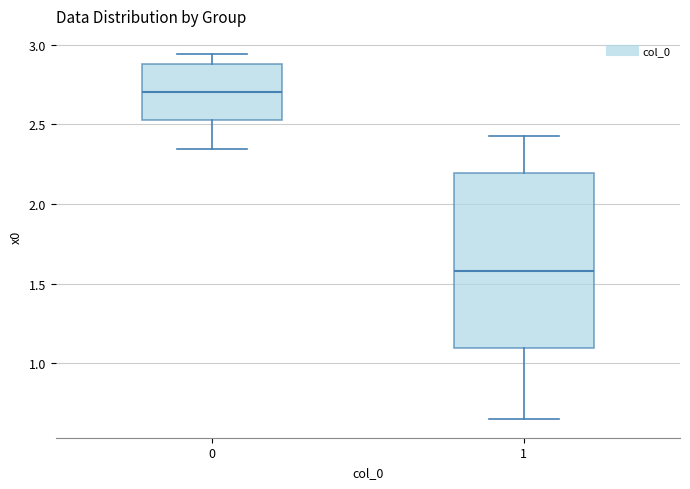

Reading left to right, read every box against the y-axis: the position of its median line, the range the box covers, and the ends of its whiskers. The values are not printed on the chart, so give them approximately, as read against the axis.

0: median 2.70, box 2.55 to 2.90, whiskers 2.35 to 2.95
1: median 1.60, box 1.10 to 2.20, whiskers 0.65 to 2.40